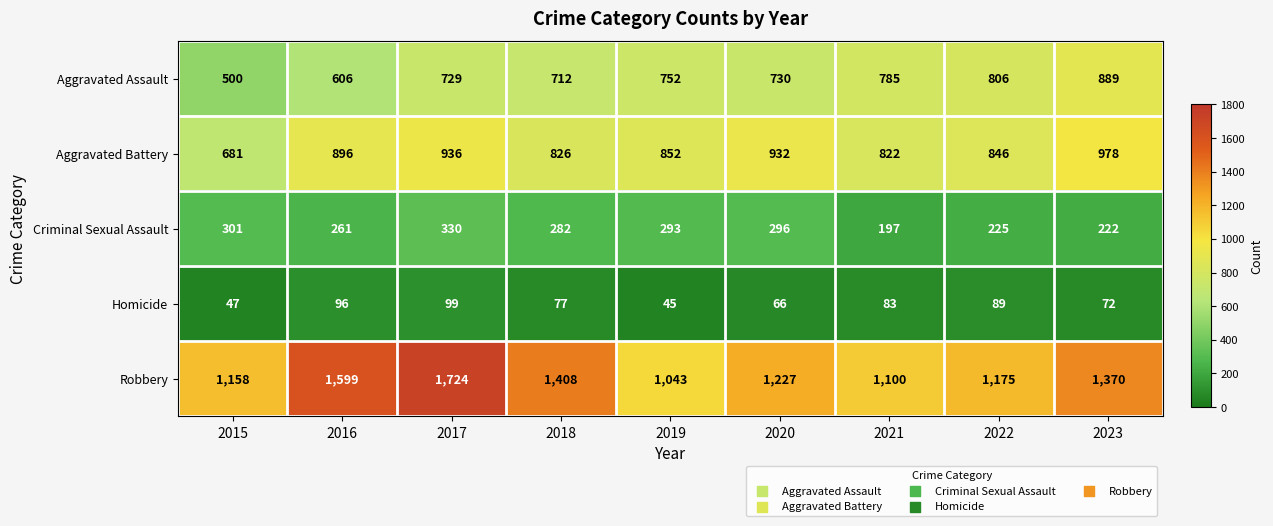

At 2023, list the series in order from largest to smallest.

Robbery, Aggravated Battery, Aggravated Assault, Criminal Sexual Assault, Homicide